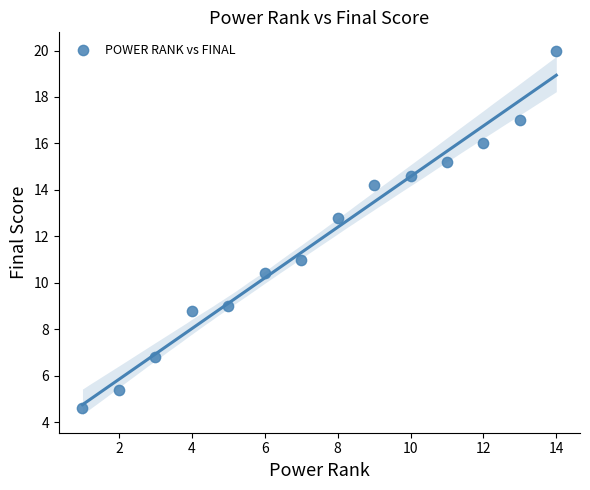

What Y value in the scatter plot is closest to 12?

12.8